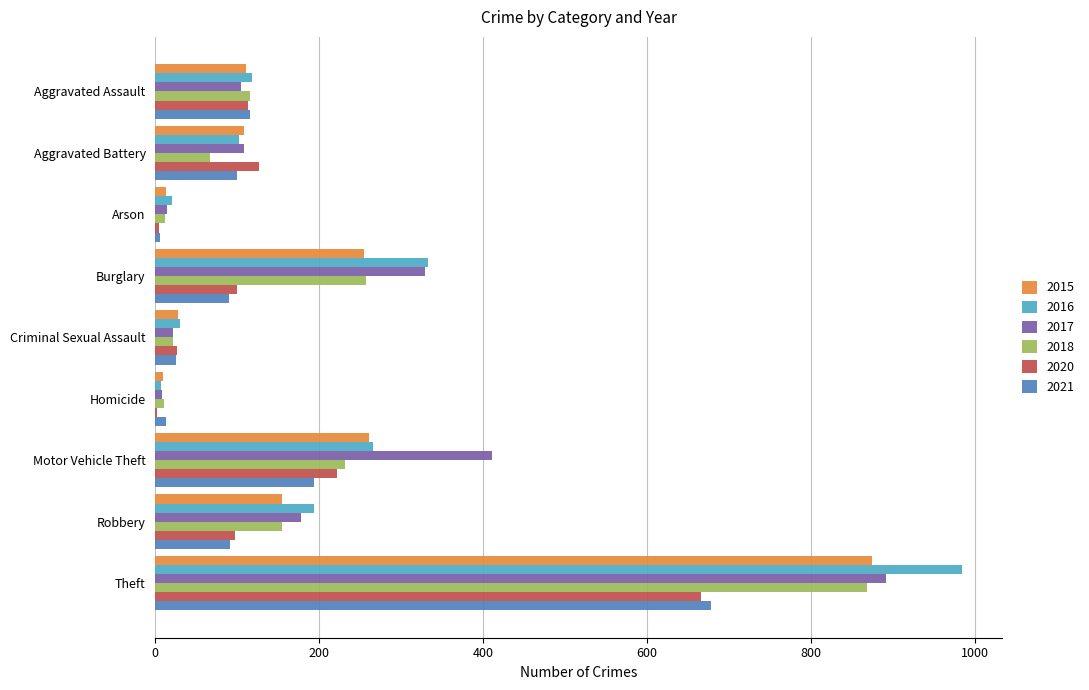

Which series changed the most between Motor Vehicle Theft and Theft?

2016